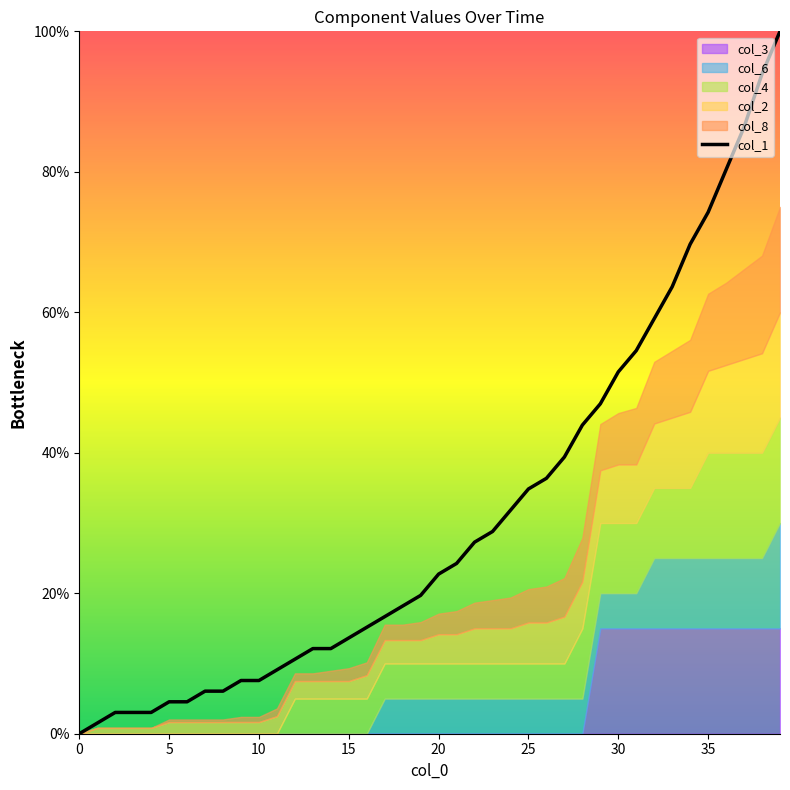

What is the maximum value shown in the chart?

1.0